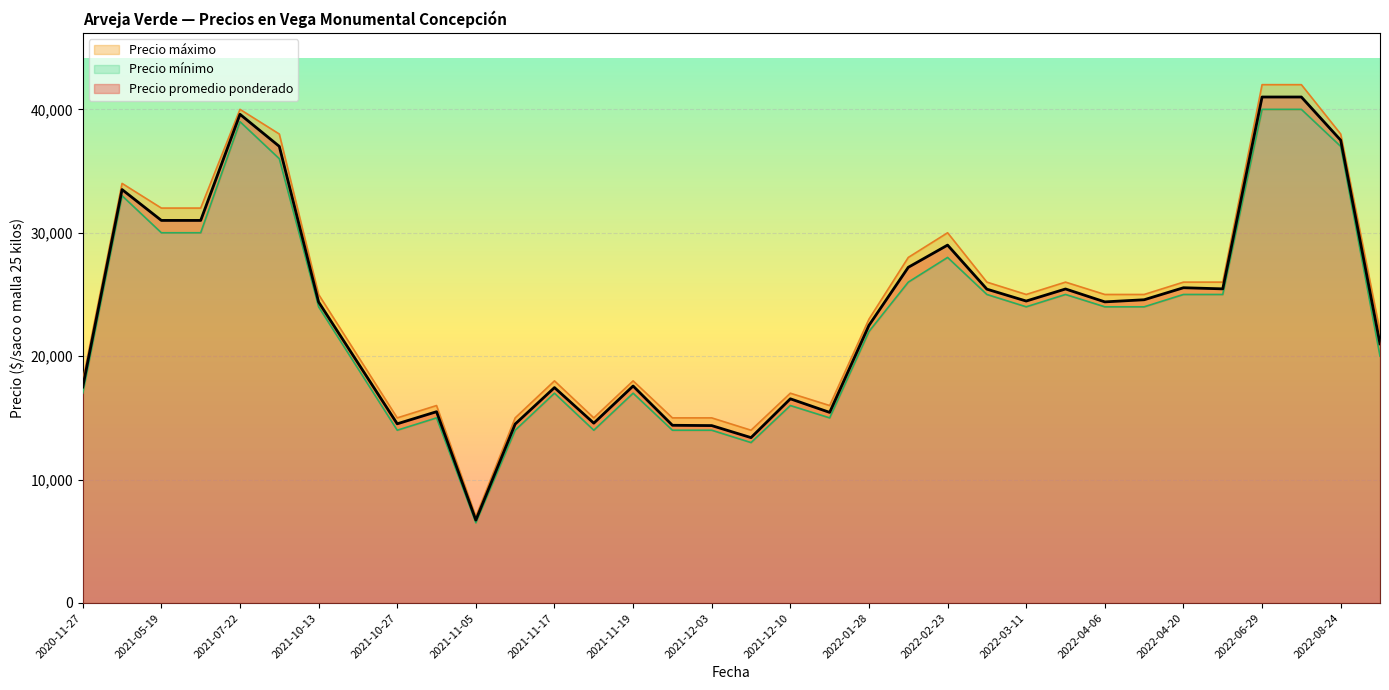

What is the difference between the highest and lowest values at 2022-08-26?

2000